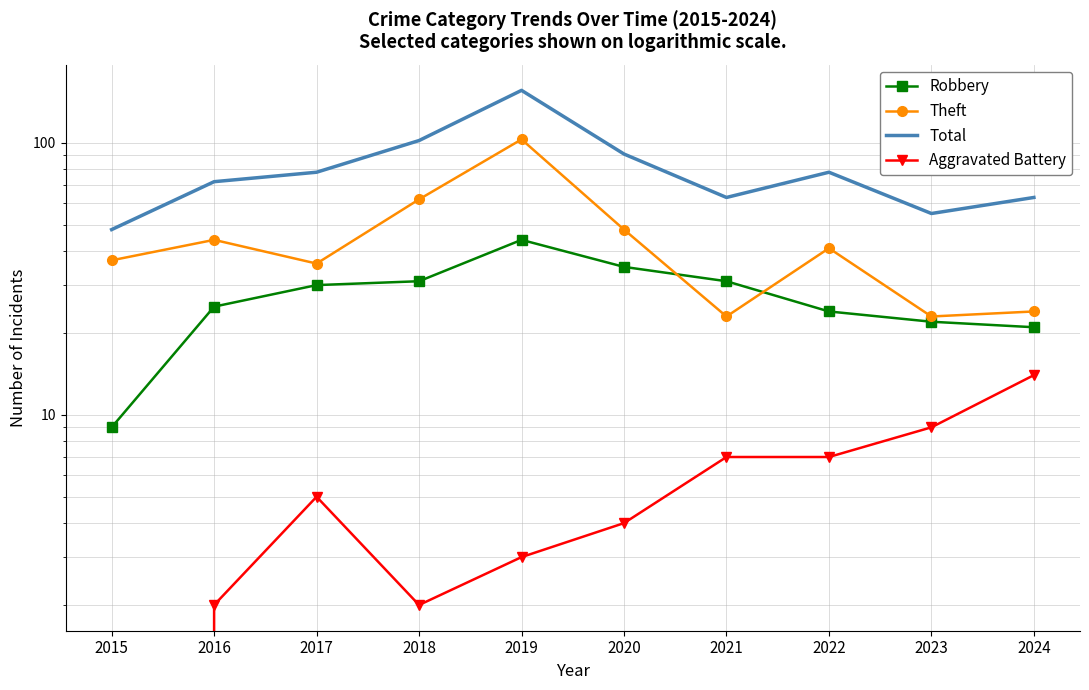

What is the value of the Robbery point at the 5th from the left?

44